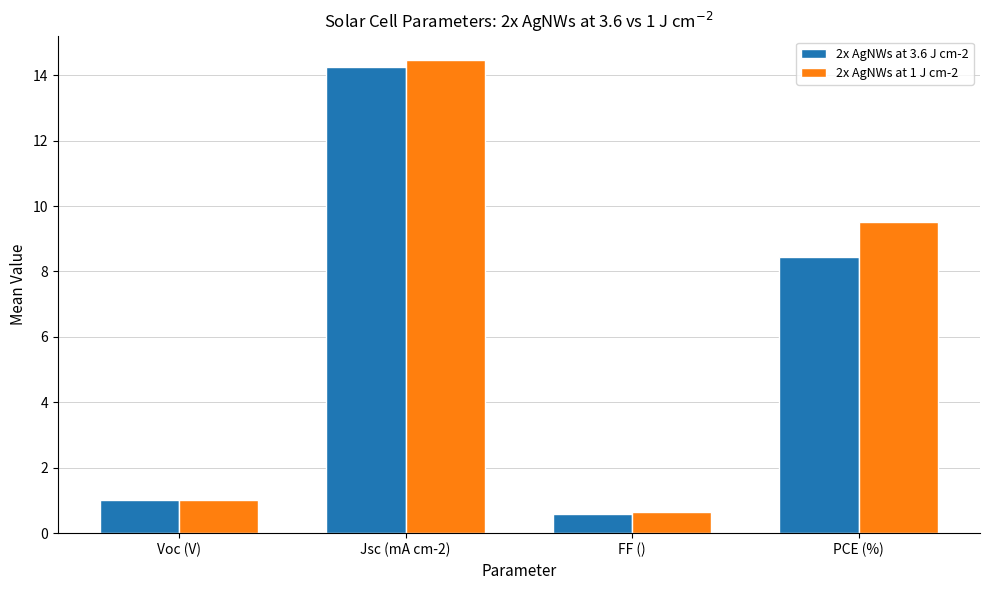

How many bars are there in total?

8